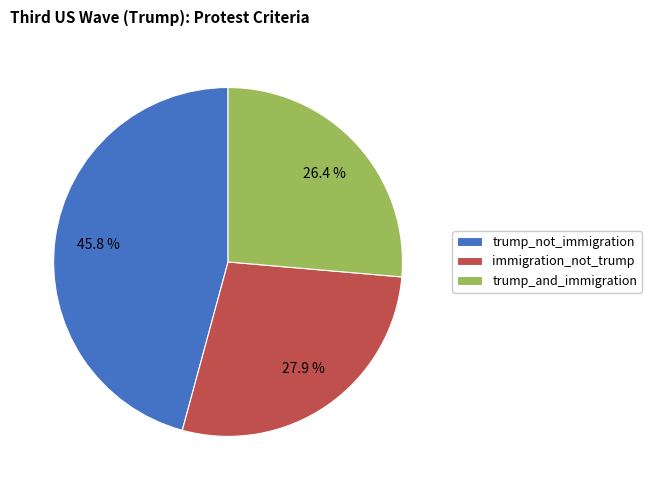

Which slice is the smallest?

trump_and_immigration